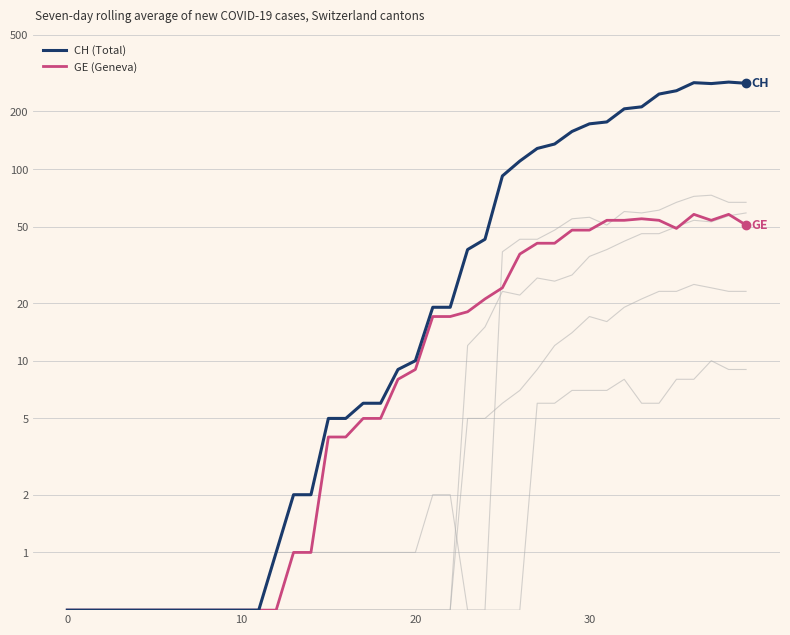

How many series are shown in this chart?

2